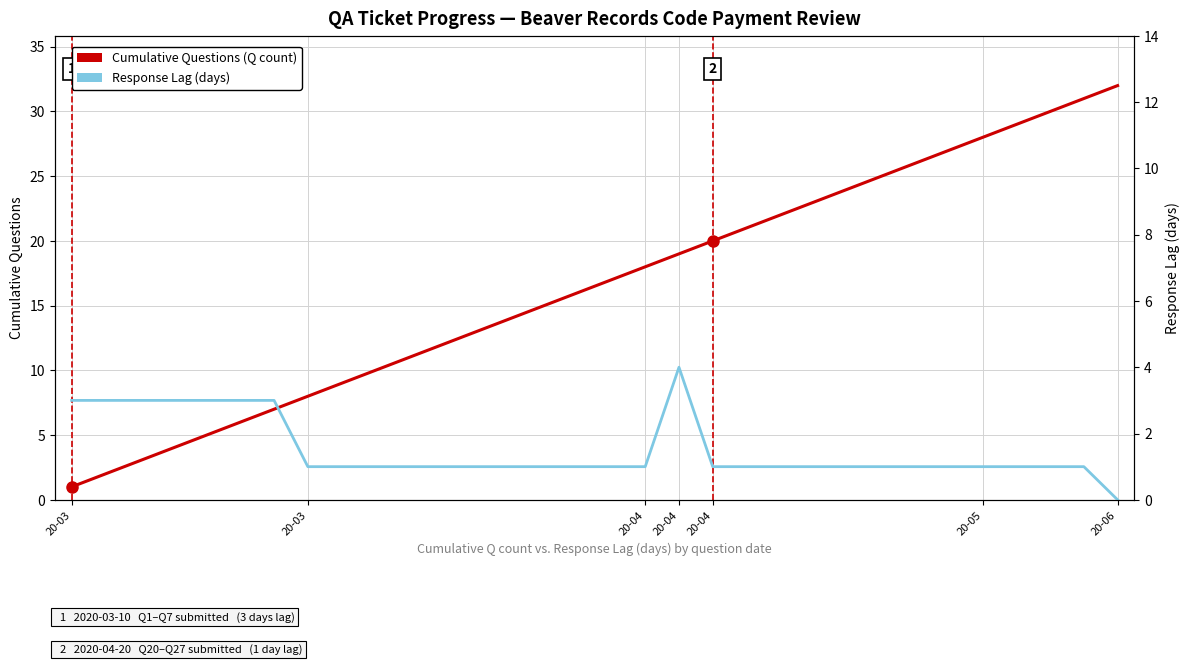

What is the difference between the Cumulative Questions (Q count) values at 12 and 18?

6